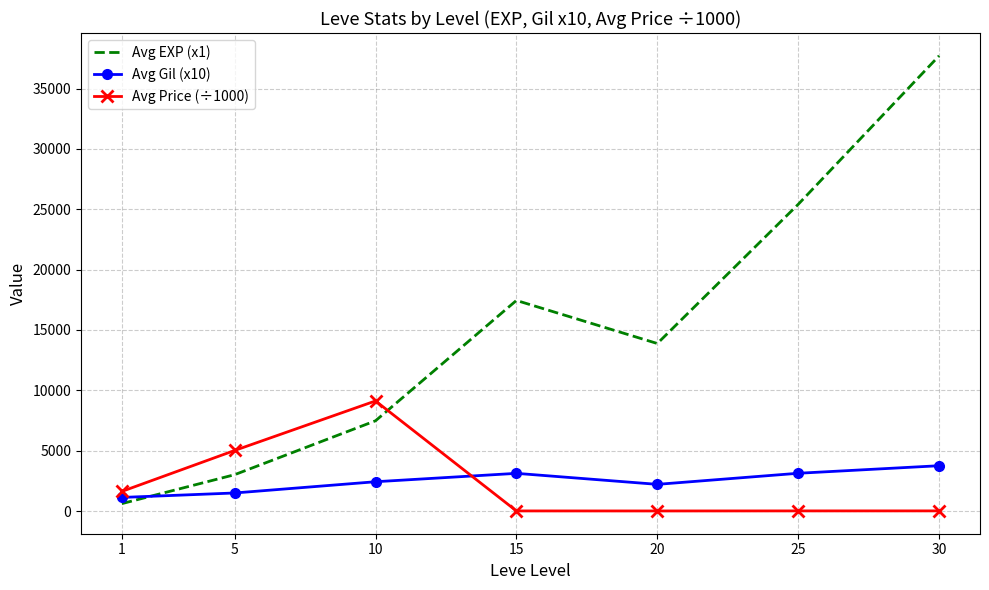

Which series has the largest total across all categories?

Avg EXP (x1)